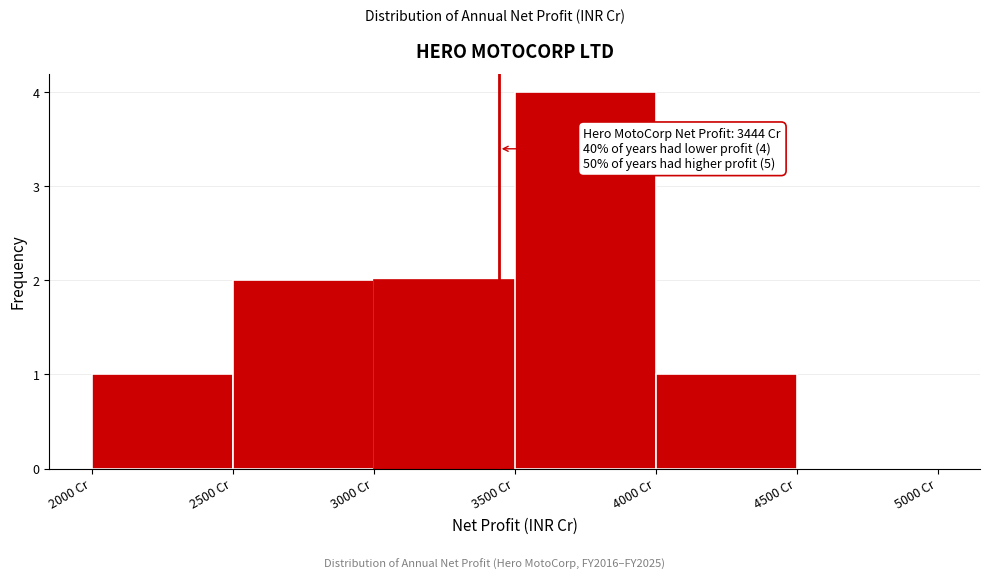

Which range on the x-axis has the tallest bar?

3500 to 4000